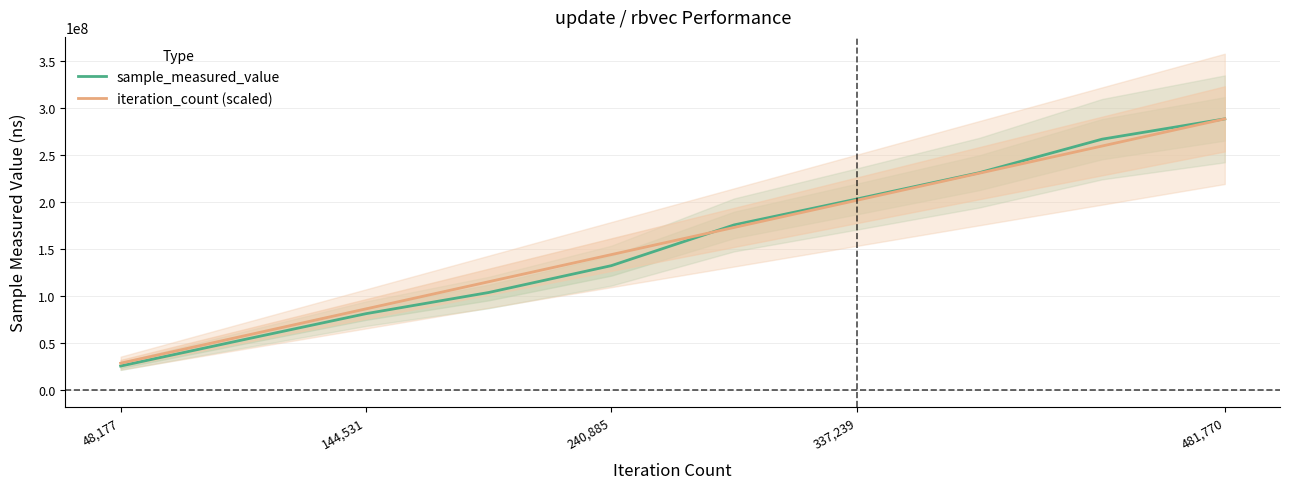

Which category has the lowest value in the iteration_count (scaled) series?

48,177